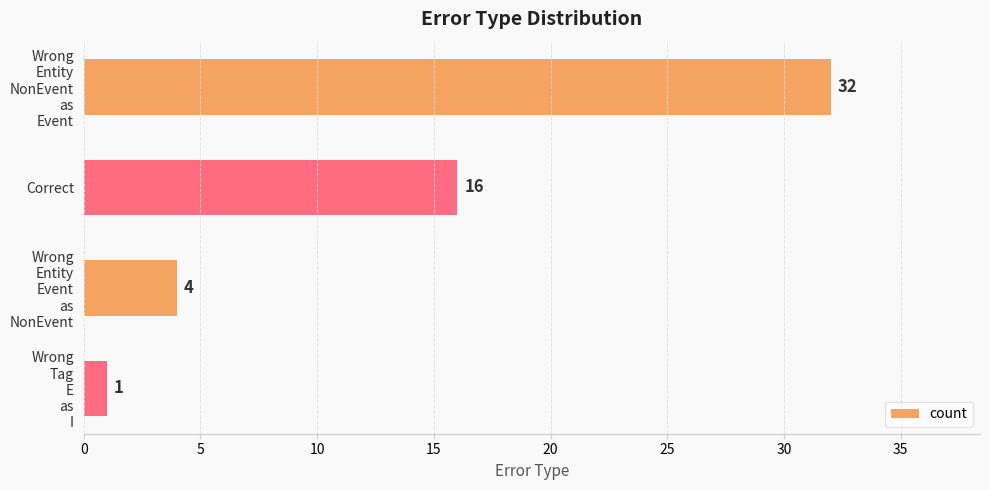

Reading top to bottom, transcribe all the data shown in this chart.

32	16	4	1